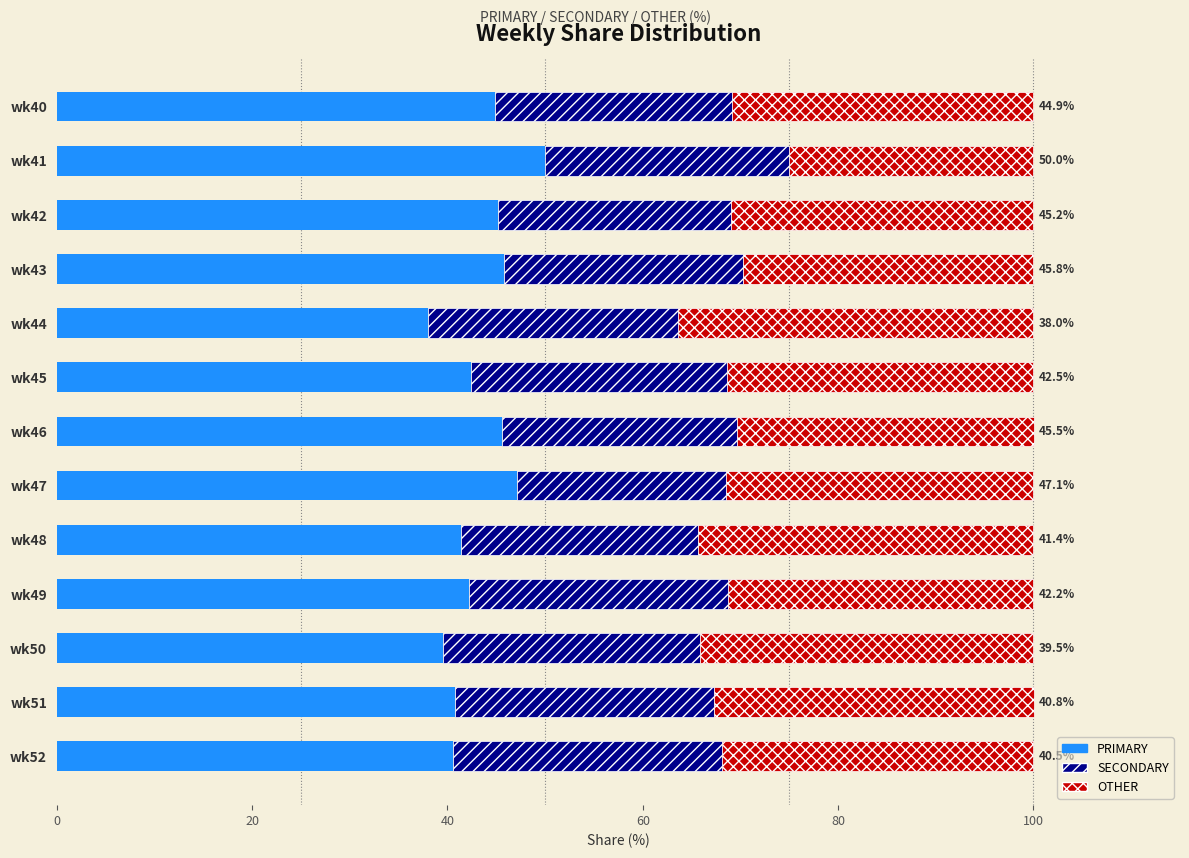

How many categories are shown in the chart?

13